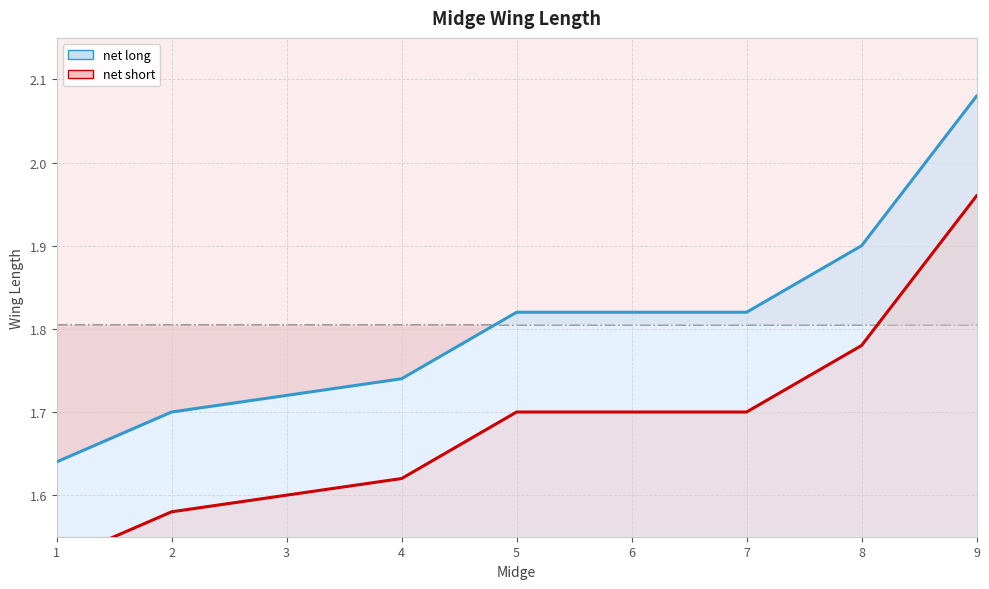

What is the difference between the maximum and second lowest values in the net short series?

0.4